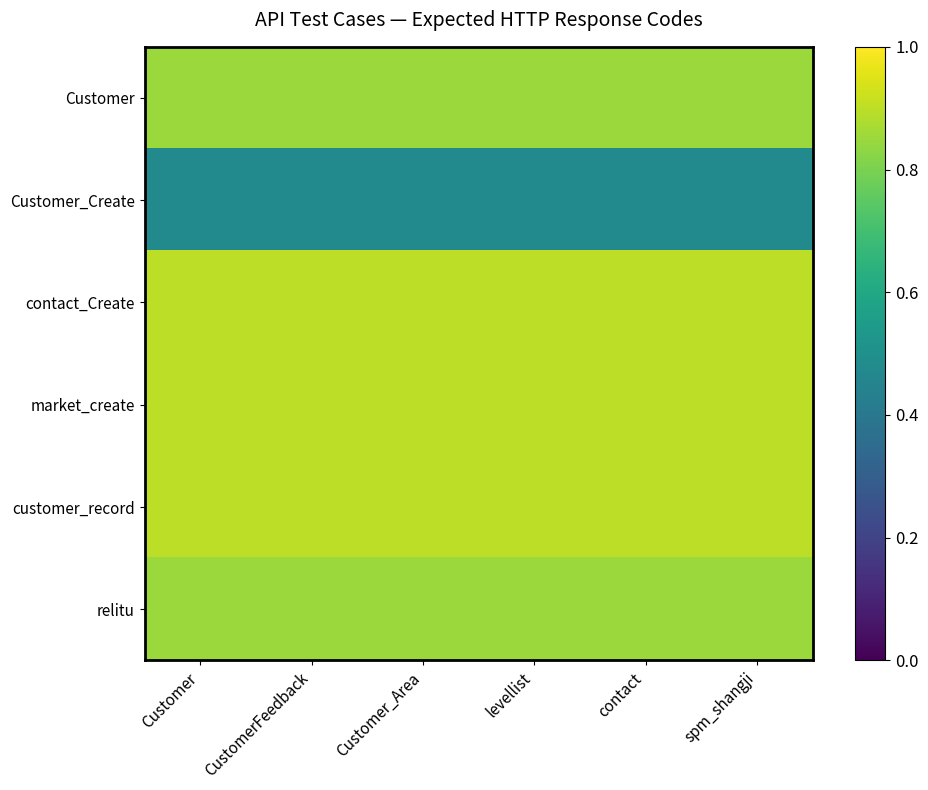

Which has a higher value, spm_shangji or Customer?

spm_shangji